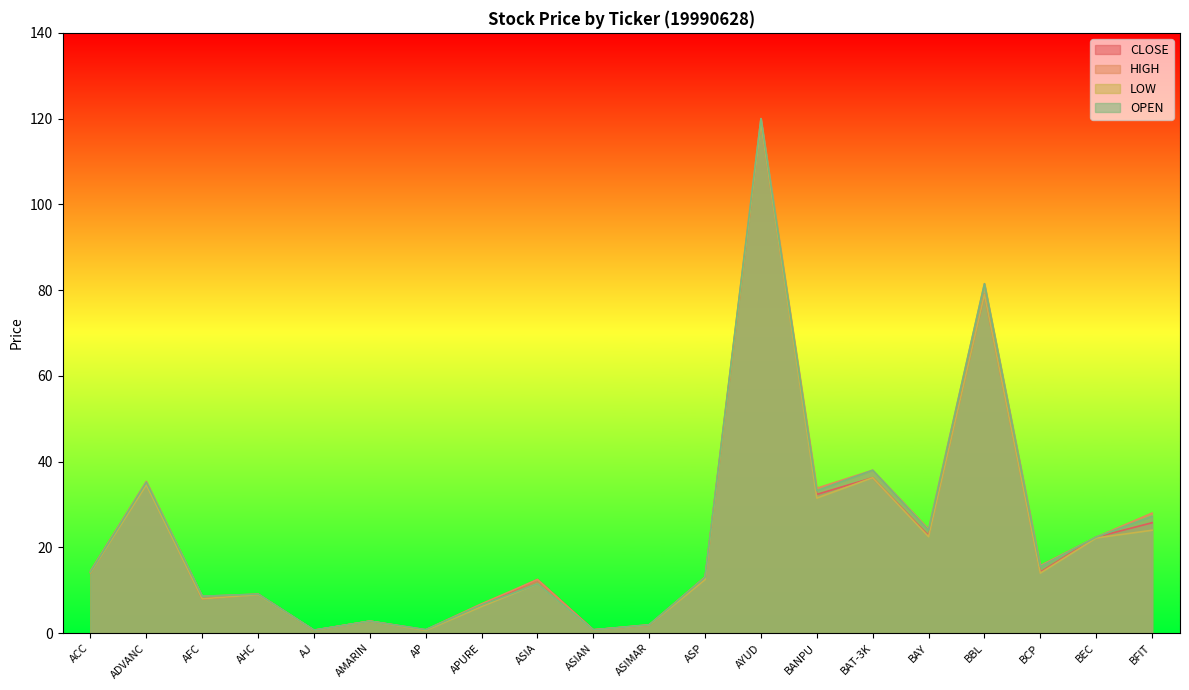

What is the minimum value for LOW?

0.6